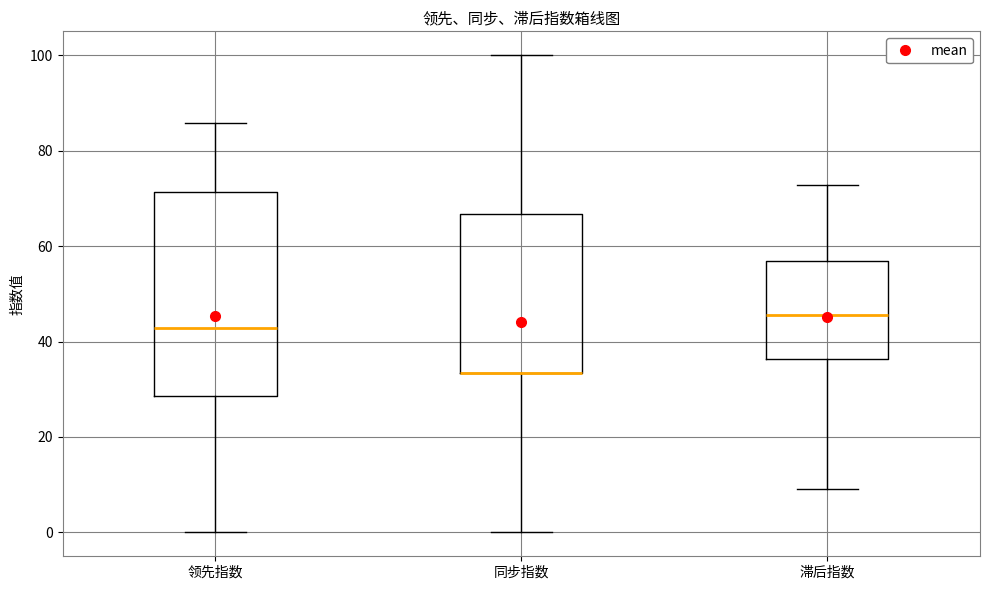

Reading left to right, transcribe this box plot: for each box, give where its median line is, the range the box spans, and where its two whiskers end, as read against the y-axis. The values are not printed on the chart, so give them approximately, as read against the axis.

领先指数: median 42, box 28 to 72, whiskers 0 to 86
同步指数: median 34 (drawn on the box's lower edge), box 34 to 66, whiskers 0 to 100
滞后指数: median 46, box 36 to 56, whiskers 10 to 72